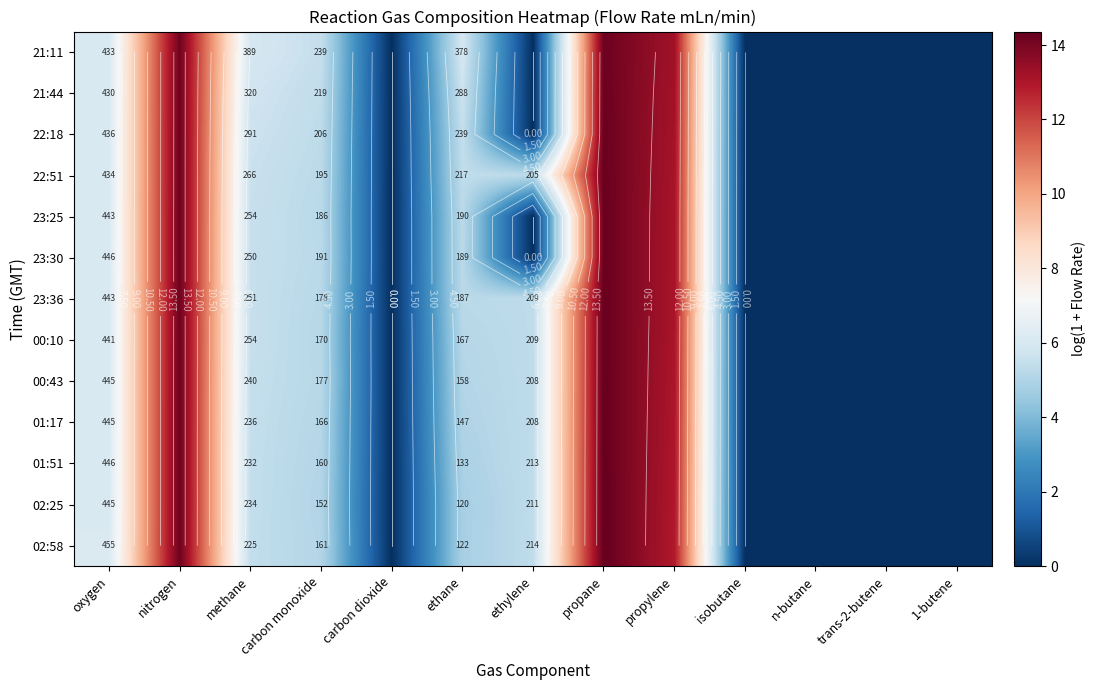

Is it true that 21:11 equals 5.9 at ethane?

True